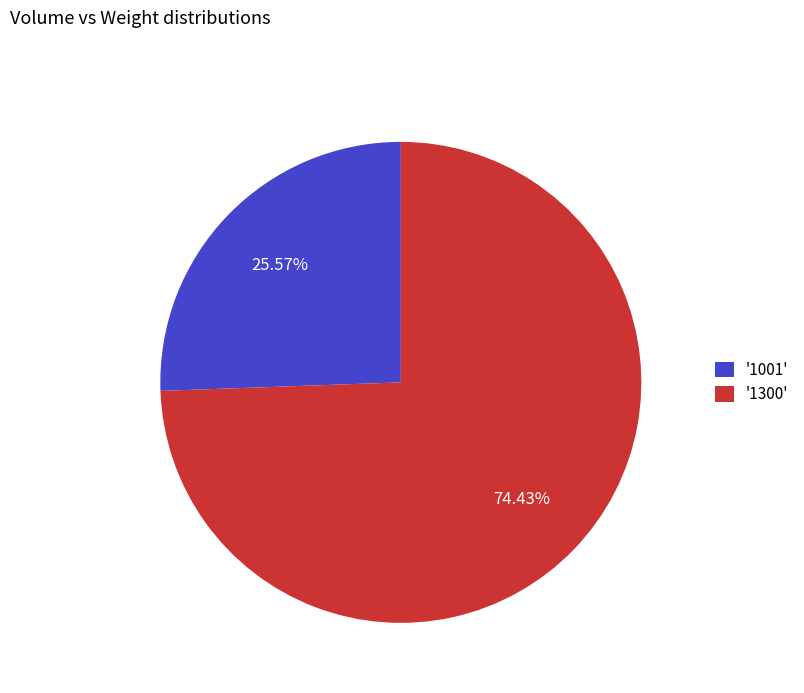

Combined, do '1001' and '1300' account for over 50%?

Yes